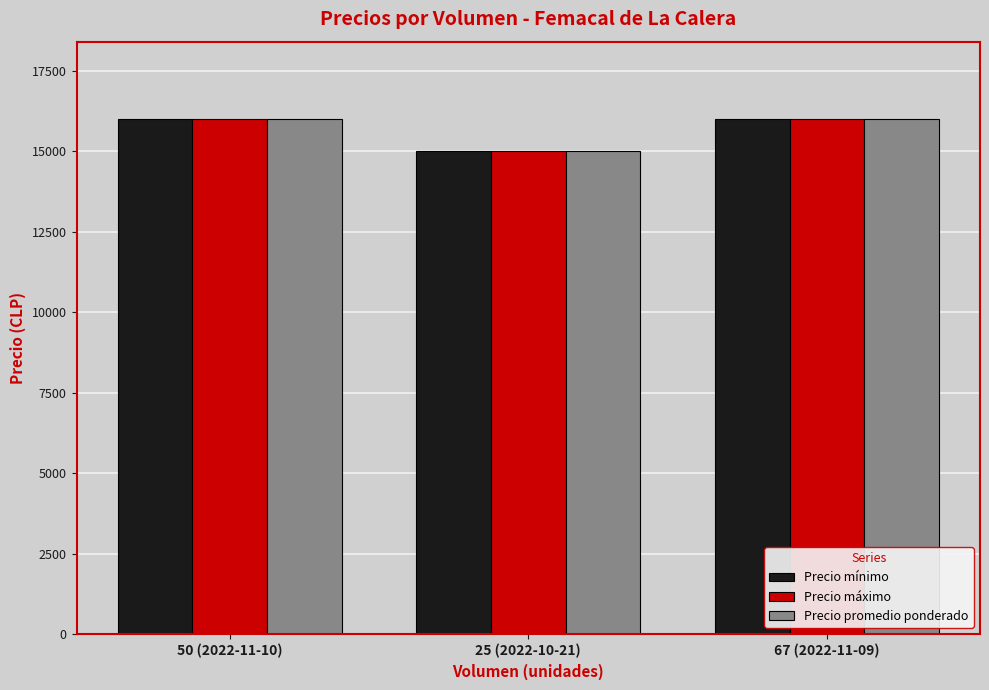

What is the sum of the Precio mínimo values at 25 (2022-10-21) and 67 (2022-11-09)?

31000